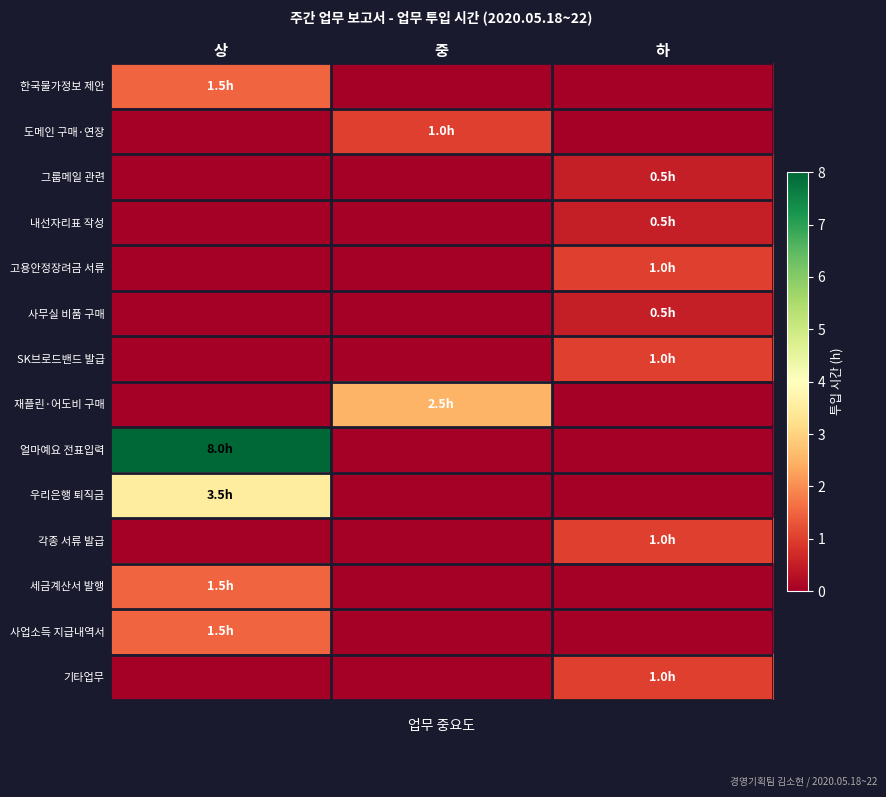

Reading right to left, what are all the values shown in this chart?

한국물가정보 제안: 하=0.0	중=0.0	상=1.5
도메인 구매·연장: 하=0.0	중=1.0	상=0.0
그룹메일 관련: 하=0.5	중=0.0	상=0.0
내선자리표 작성: 하=0.5	중=0.0	상=0.0
고용안정장려금 서류: 하=1.0	중=0.0	상=0.0
사무실 비품 구매: 하=0.5	중=0.0	상=0.0
SK브로드밴드 발급: 하=1.0	중=0.0	상=0.0
재플린·어도비 구매: 하=0.0	중=2.5	상=0.0
얼마예요 전표입력: 하=0.0	중=0.0	상=8.0
우리은행 퇴직금: 하=0.0	중=0.0	상=3.5
각종 서류 발급: 하=1.0	중=0.0	상=0.0
세금계산서 발행: 하=0.0	중=0.0	상=1.5
사업소득 지급내역서: 하=0.0	중=0.0	상=1.5
기타업무: 하=1.0	중=0.0	상=0.0